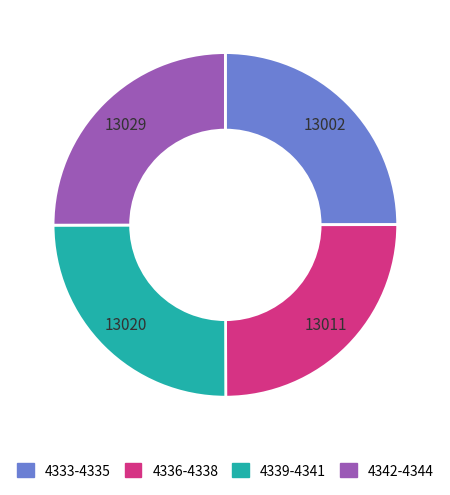

Is there any slice that represents more than half of the pie?

No